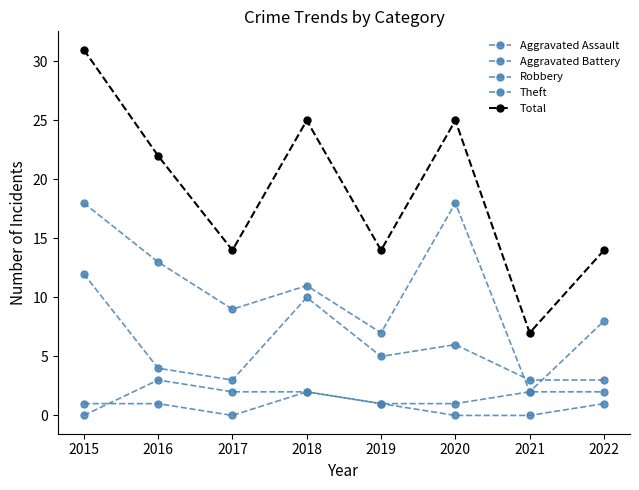

What is the greatest value displayed?

31